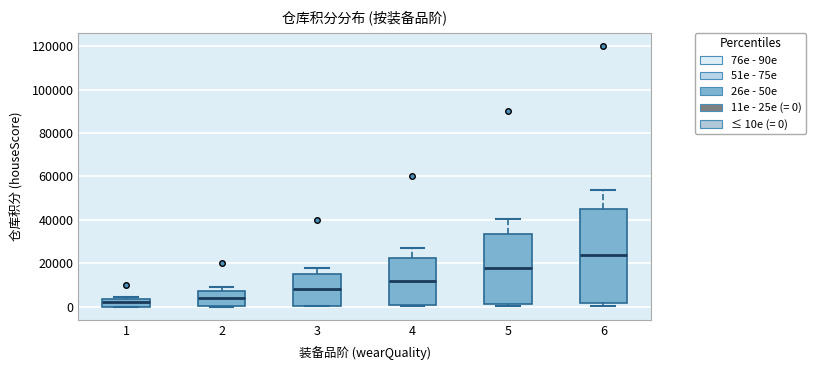

Which box is the tallest, from its lower edge to its upper edge?

6